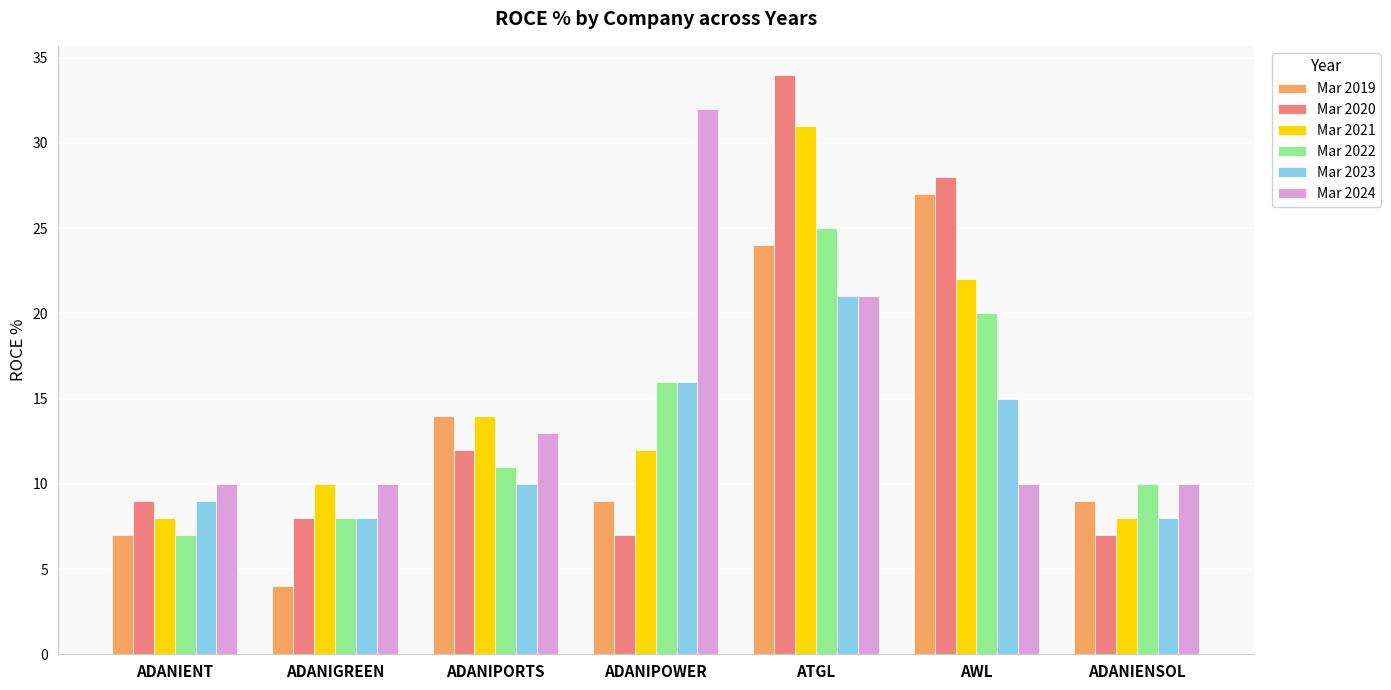

The Mar 2019 series shows 14 at ADANIENSOL. True or false?

False